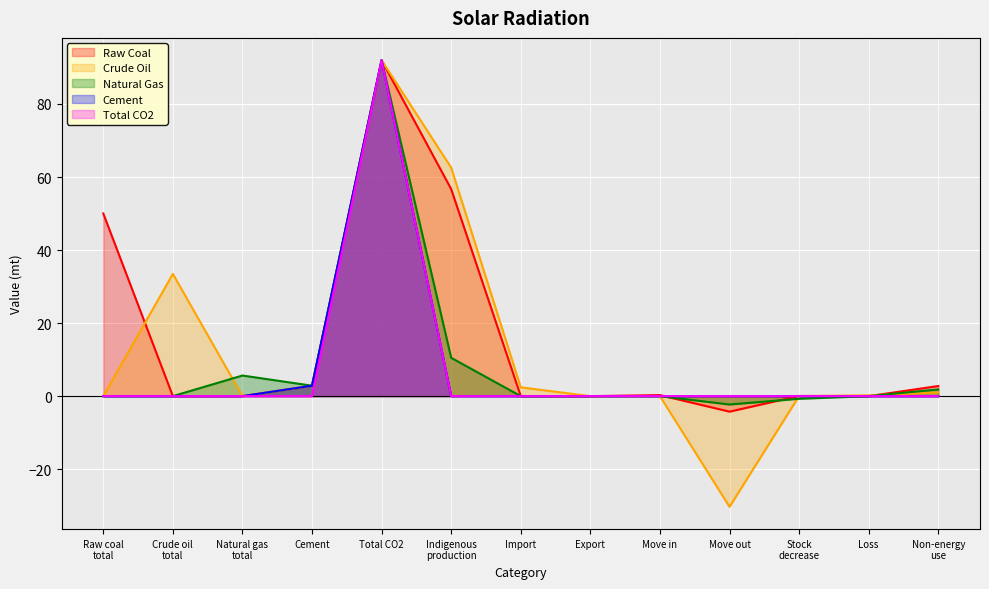

Is it true that Natural Gas equals 33.9 at Loss?

False